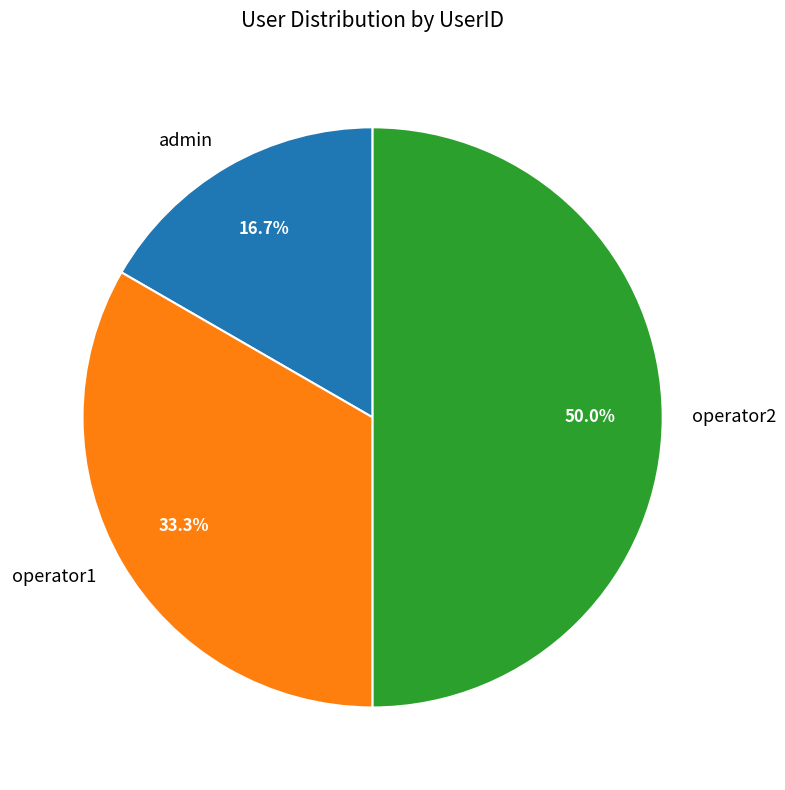

How many slices are in this pie chart?

3